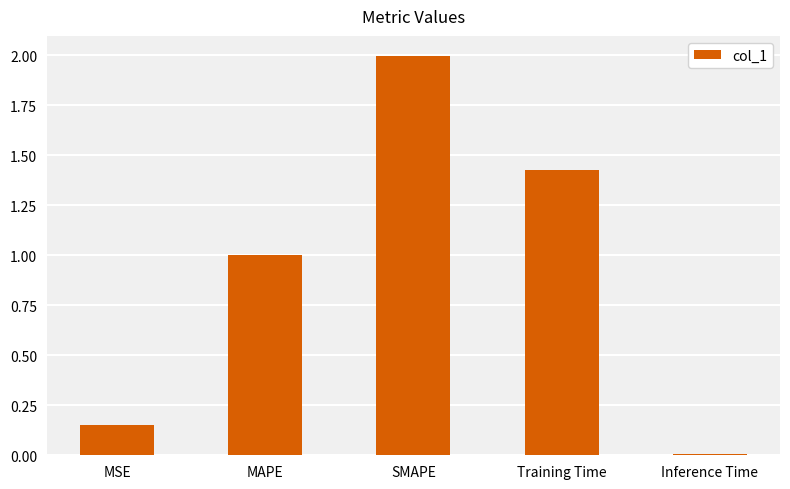

What is the ratio of the value at Training Time to the value at SMAPE?

0.7